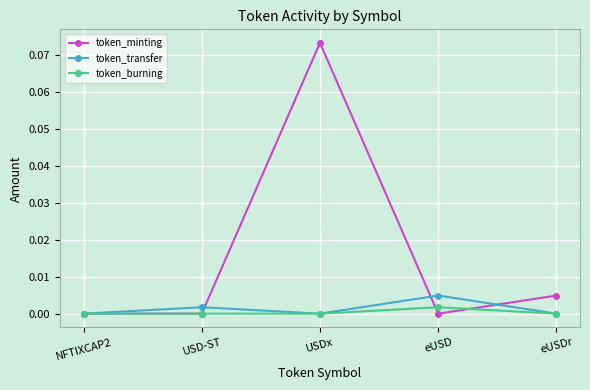

At which category does token_transfer reach its first local valley?

USDx